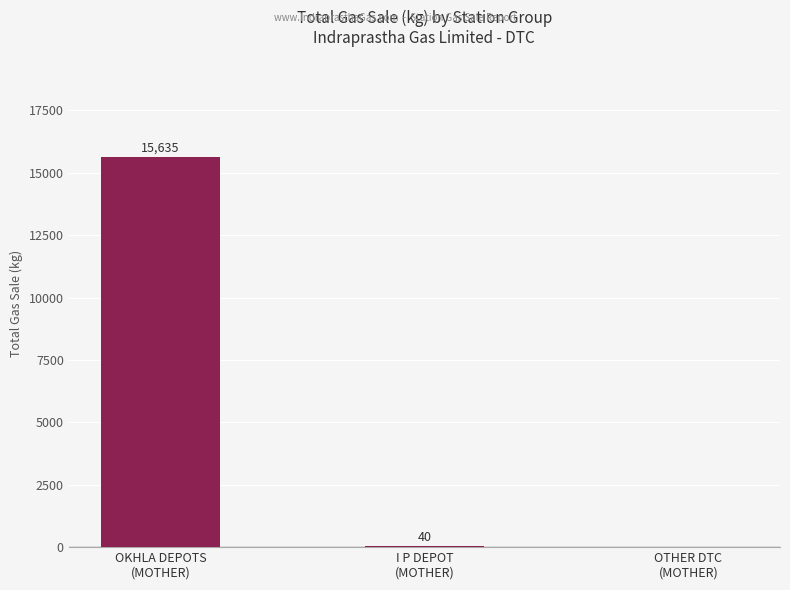

What is the sum of all values?

15675